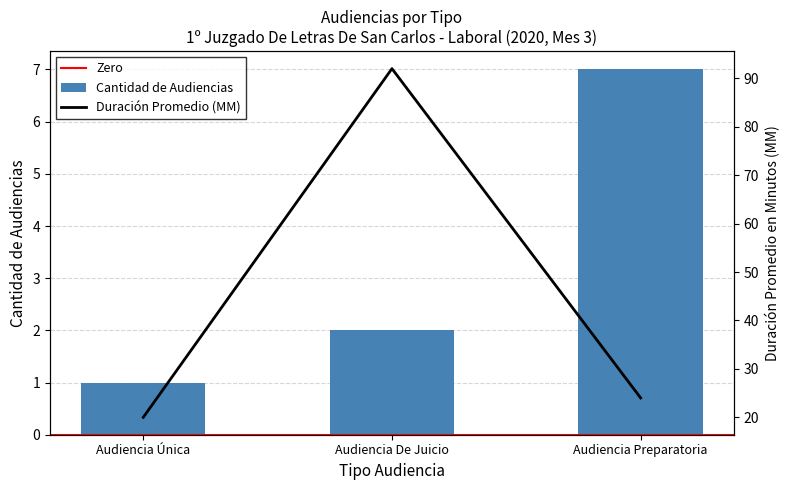

How many Cantidad de Audiencias values are between 1 and 7?

3